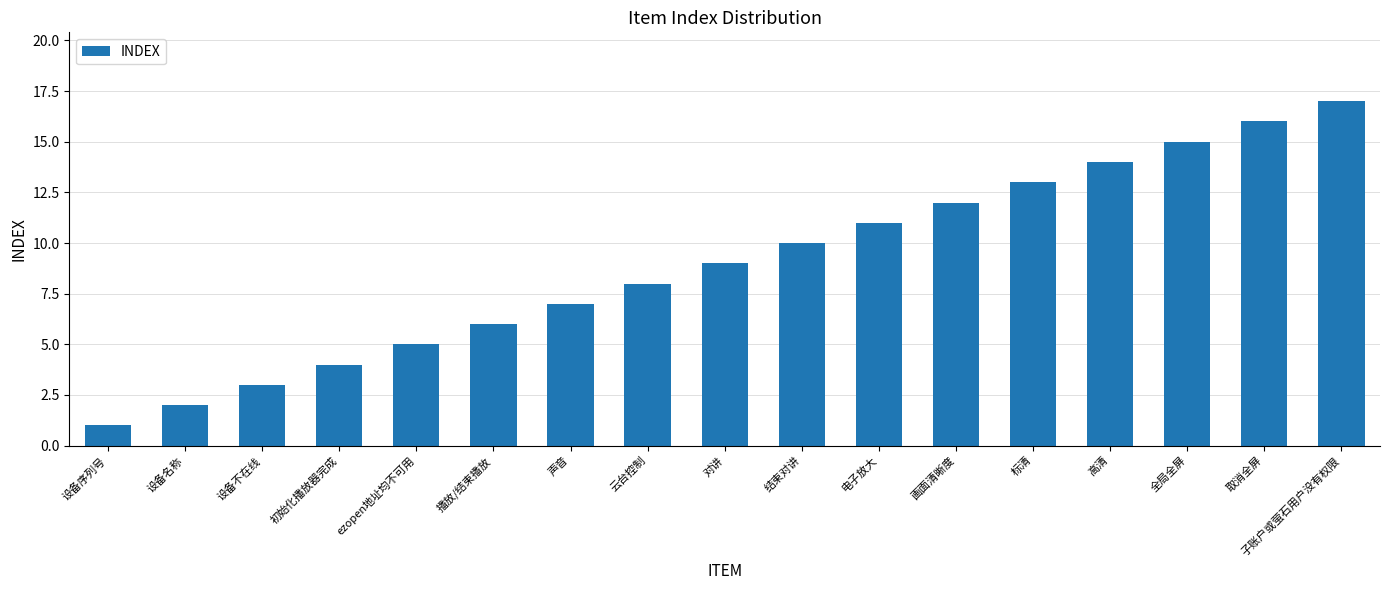

What is the change in value from ezopen地址均不可用 to 播放/结束播放?

+1